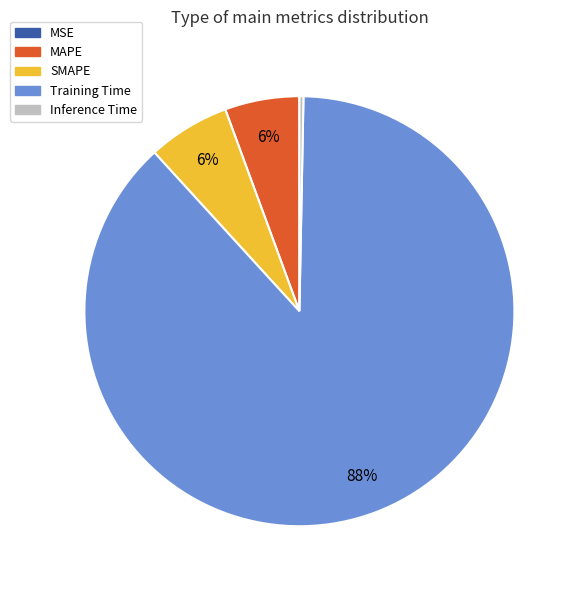

Between Inference Time and SMAPE, which is larger?

SMAPE